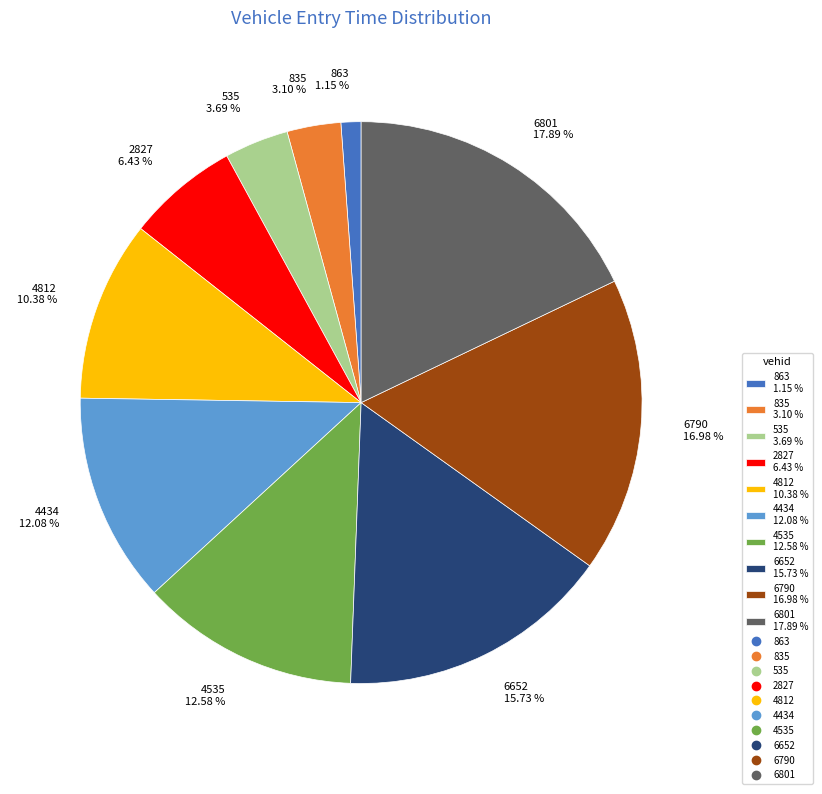

Is 4434 the majority of the pie?

No